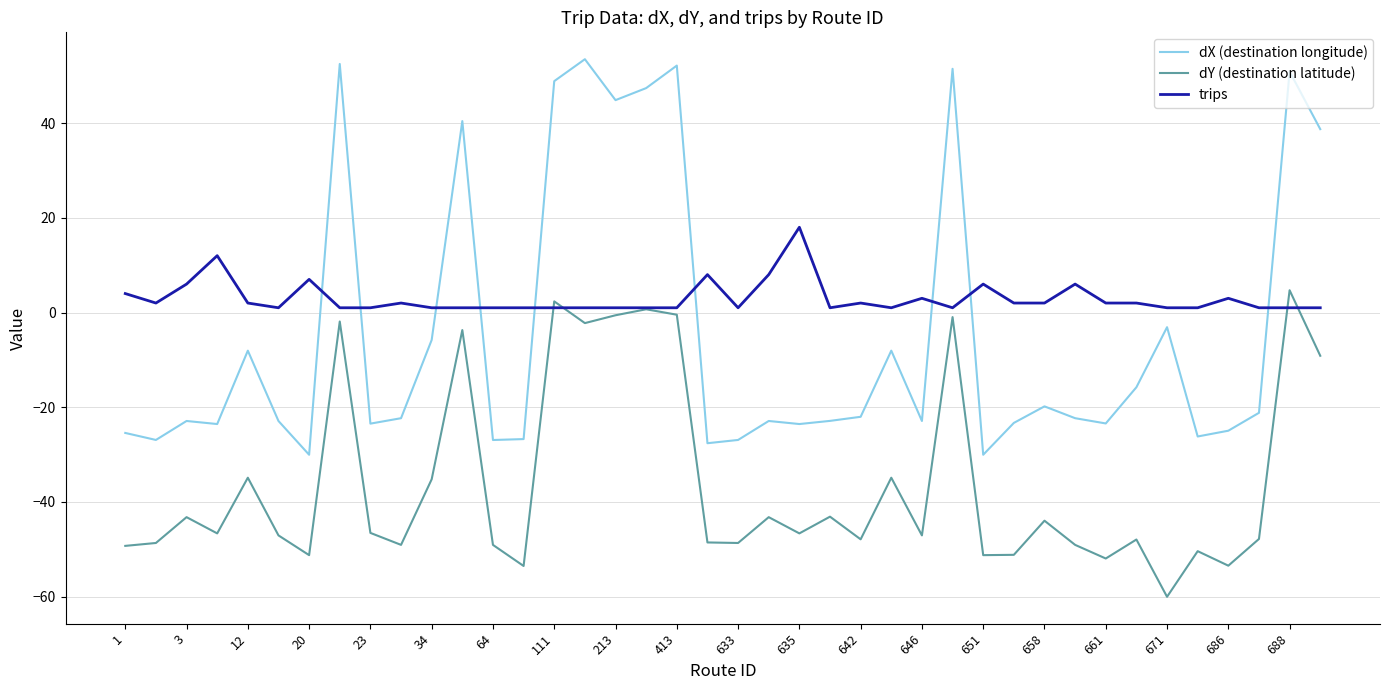

What is the lowest value of the trips series?

1.0